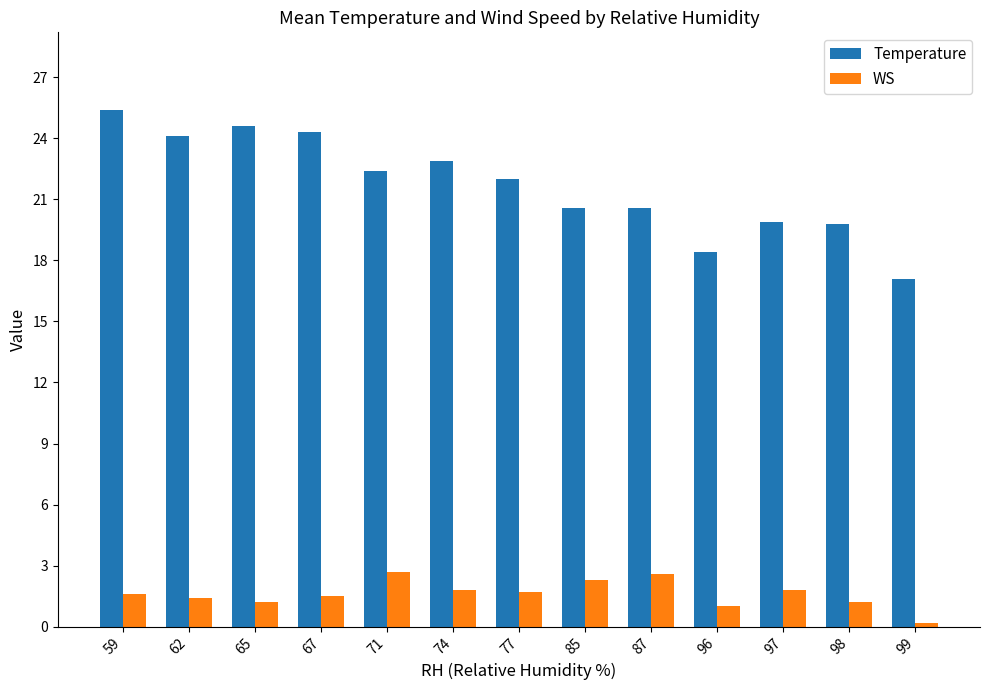

Is it true that Temperature equals 25.4 at 59?

True